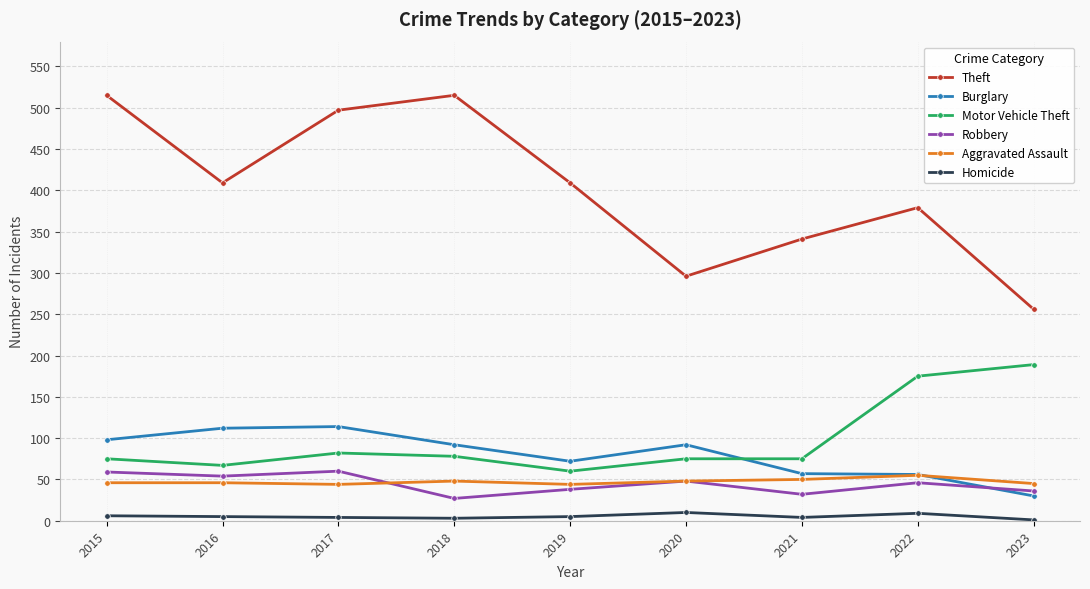

What is the greatest value displayed?

515